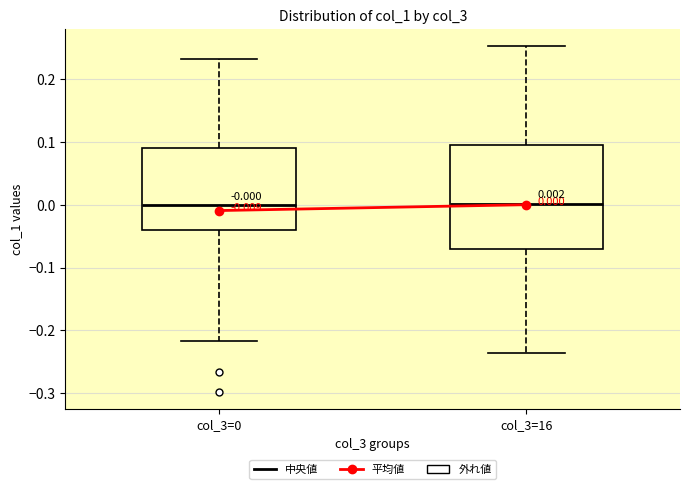

Which box is the tallest, from its lower edge to its upper edge?

col_3=16